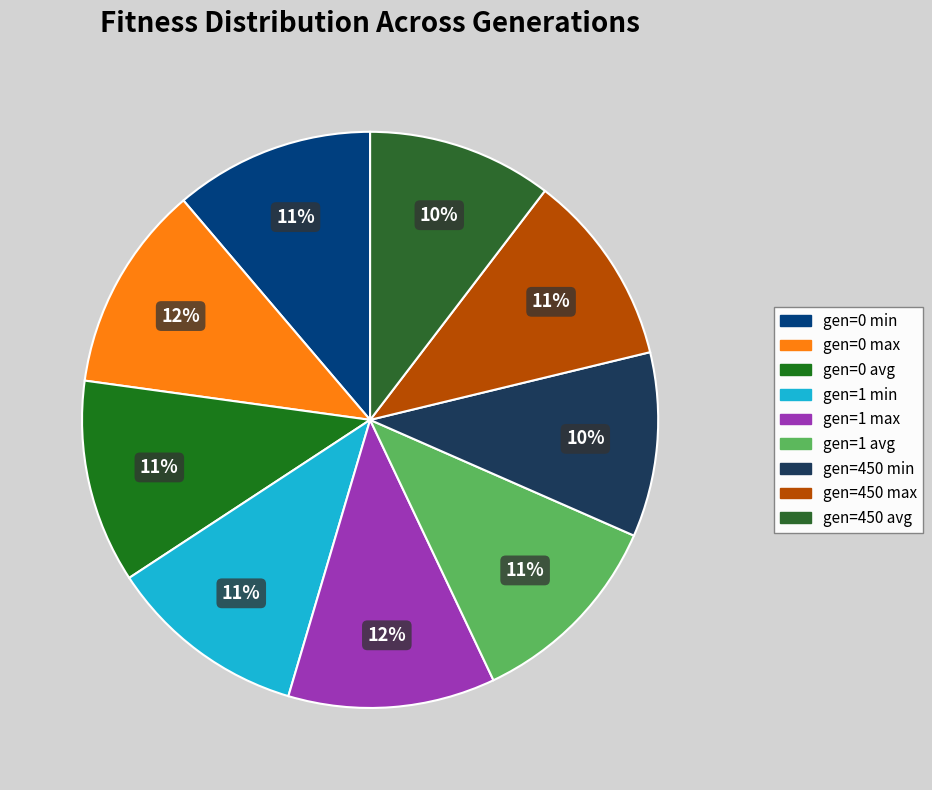

Which category has the smallest portion of the pie?

gen=450 min